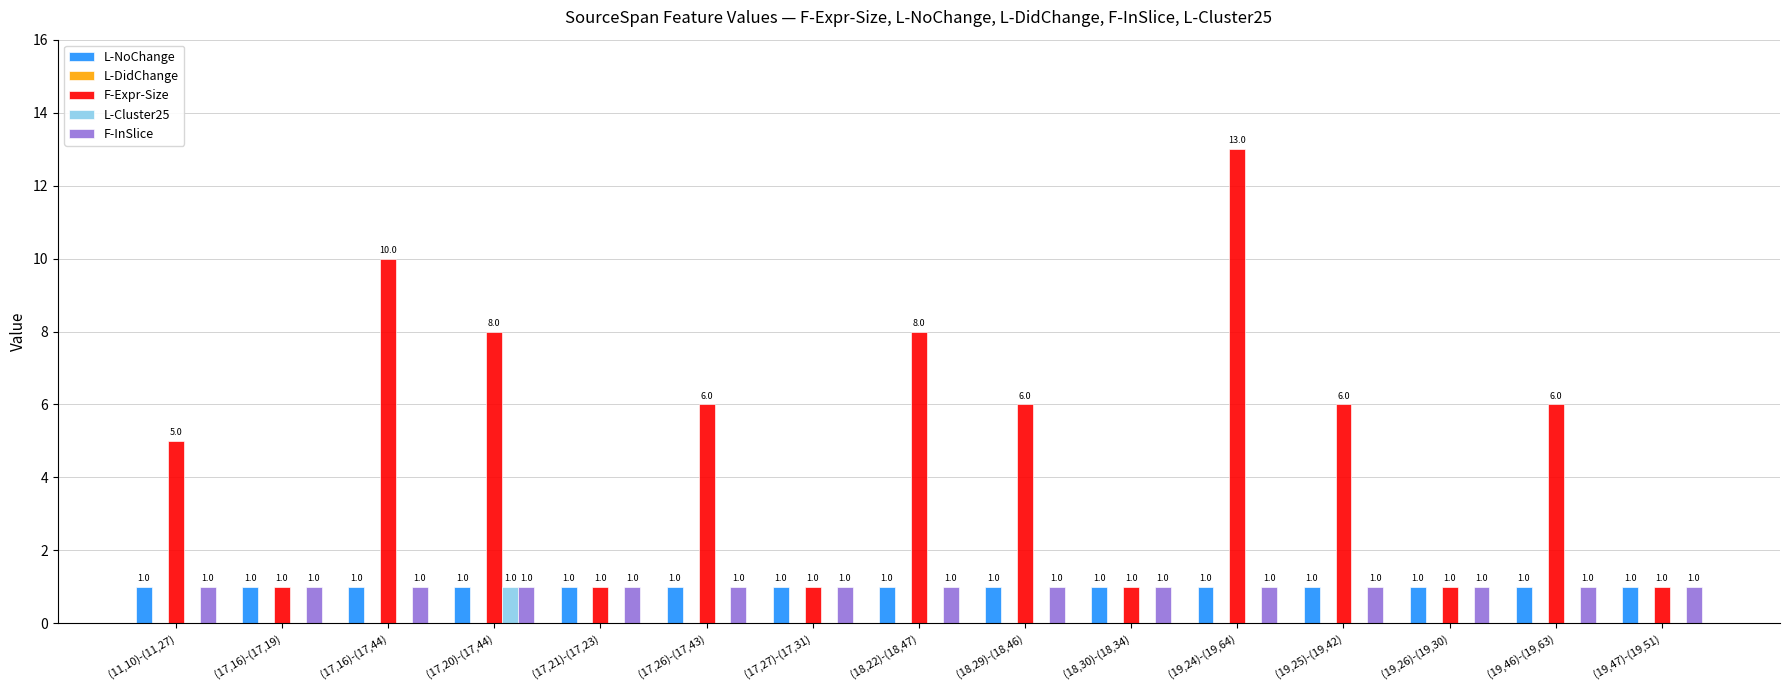

At which label does F-Expr-Size reach its peak?

(19,24)-(19,64)